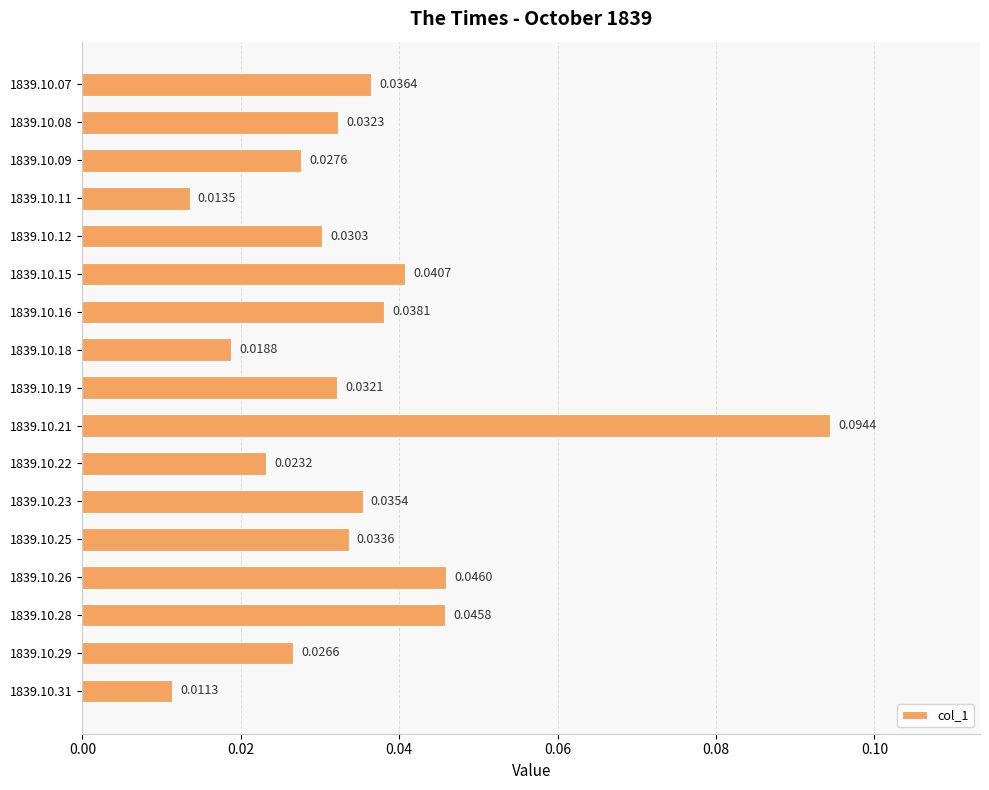

Which has a higher value, 1839.10.31 or 1839.10.22?

1839.10.22